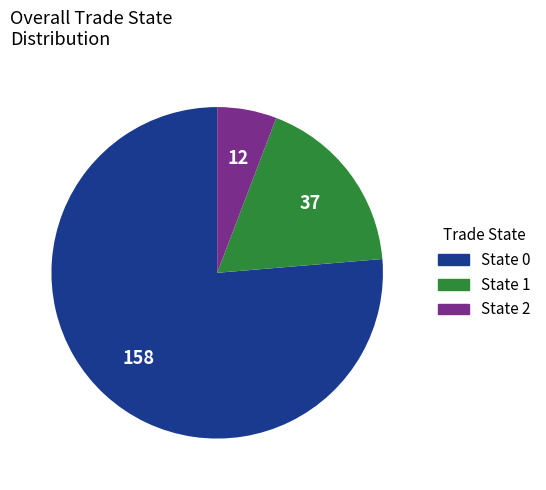

Do State 0 and State 1 together represent more than half of the pie?

Yes